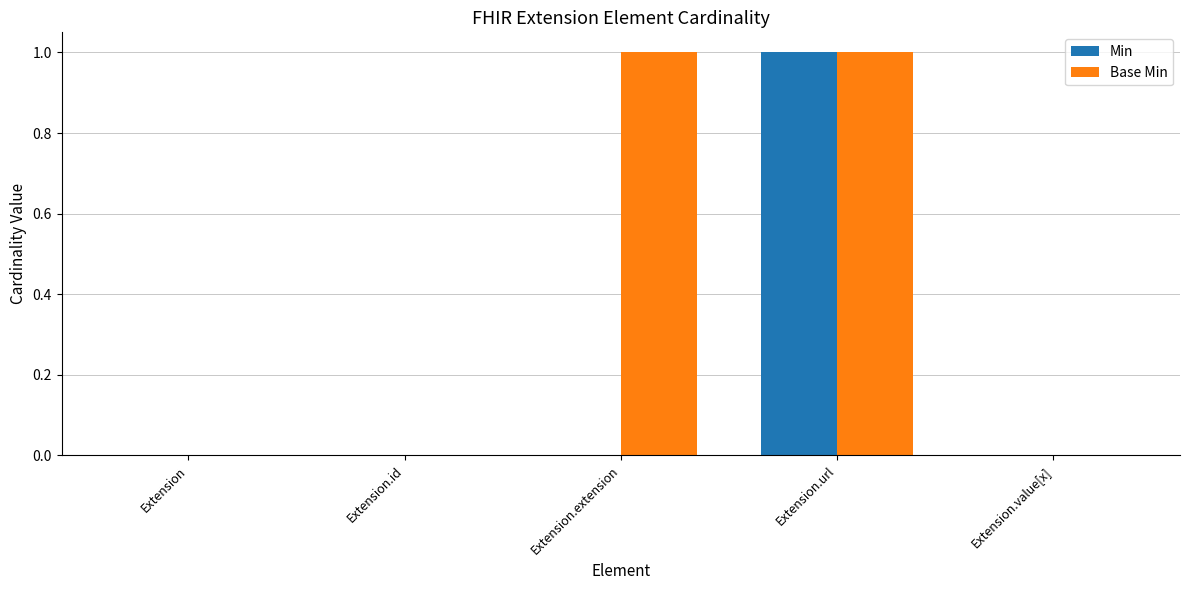

At which category is the sum across all series the highest?

Extension.url